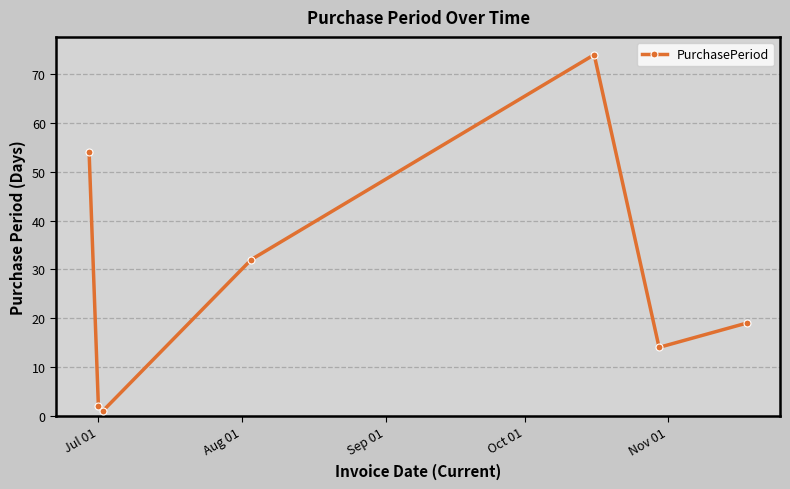

True or false: there are more than 2 points higher than both neighbors.

False